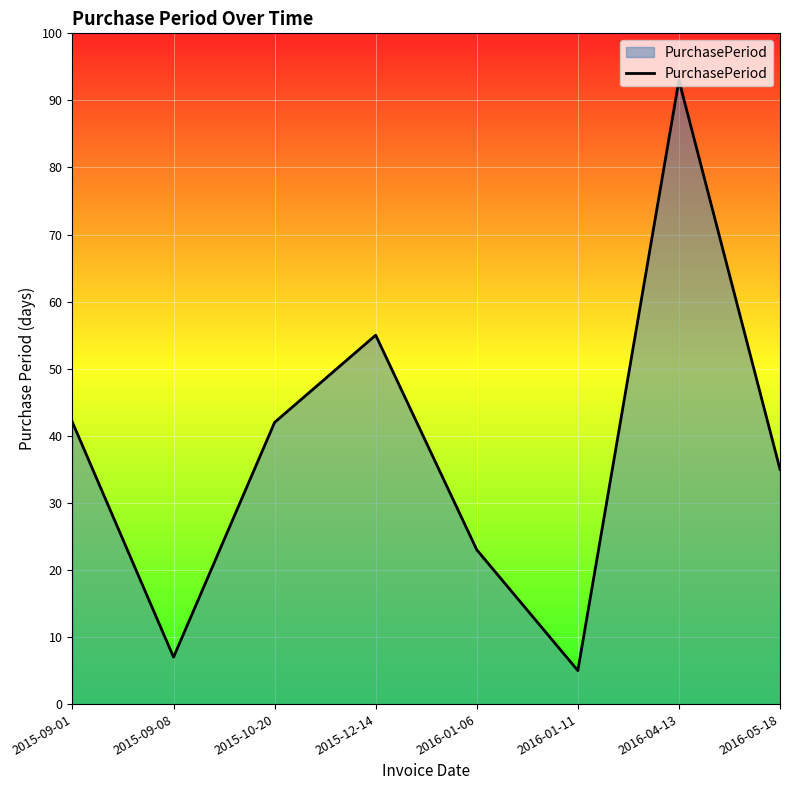

At which category does the chart reach its minimum across all series?

2016-01-11